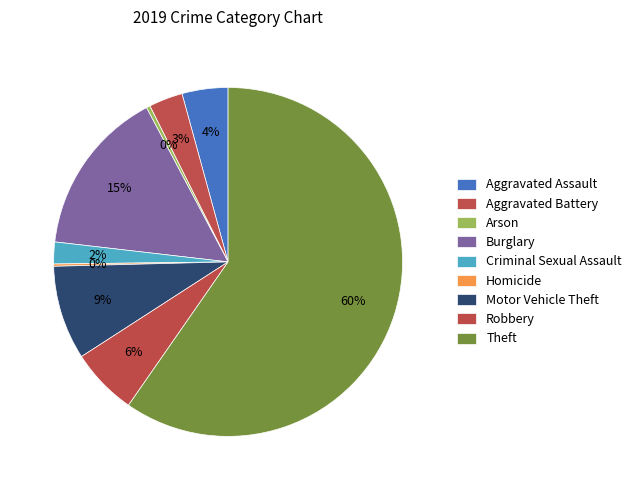

The Burglary slice represents 15% of the pie. True or false?

True